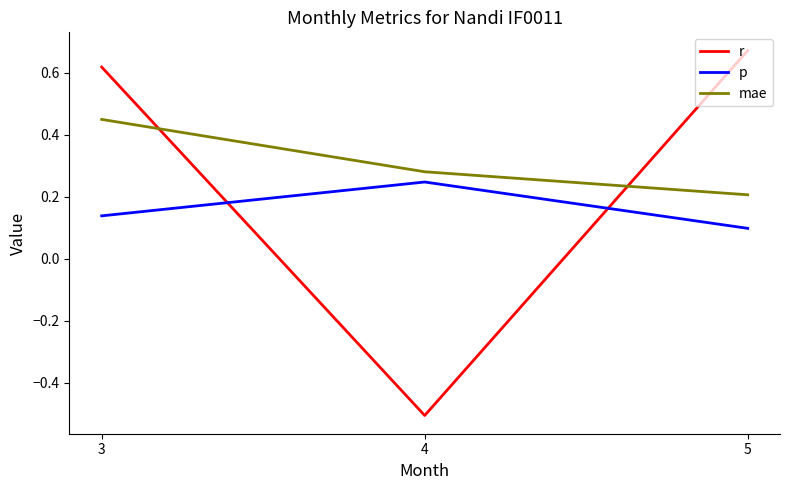

List the series in order of their peak value, lowest first.

p, mae, r